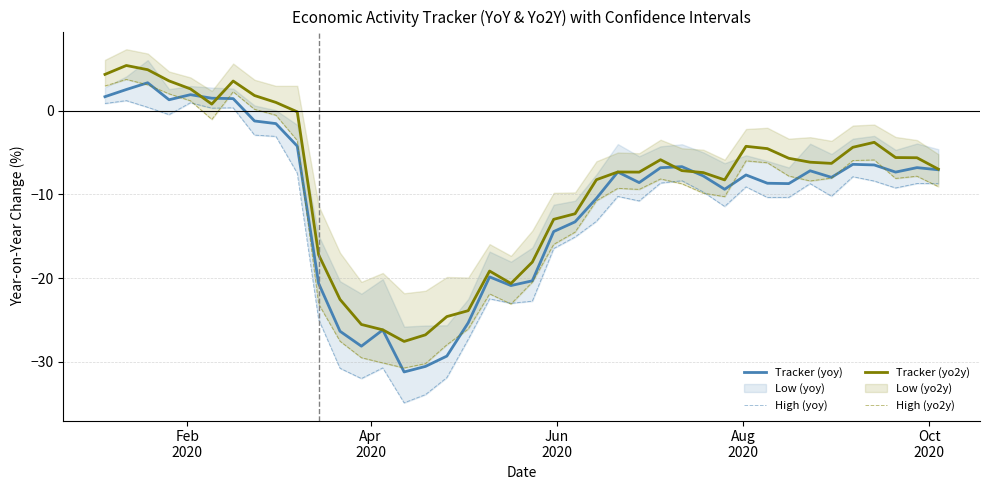

True or false: High (yo2y) and Tracker (yoy) cross at least once.

True